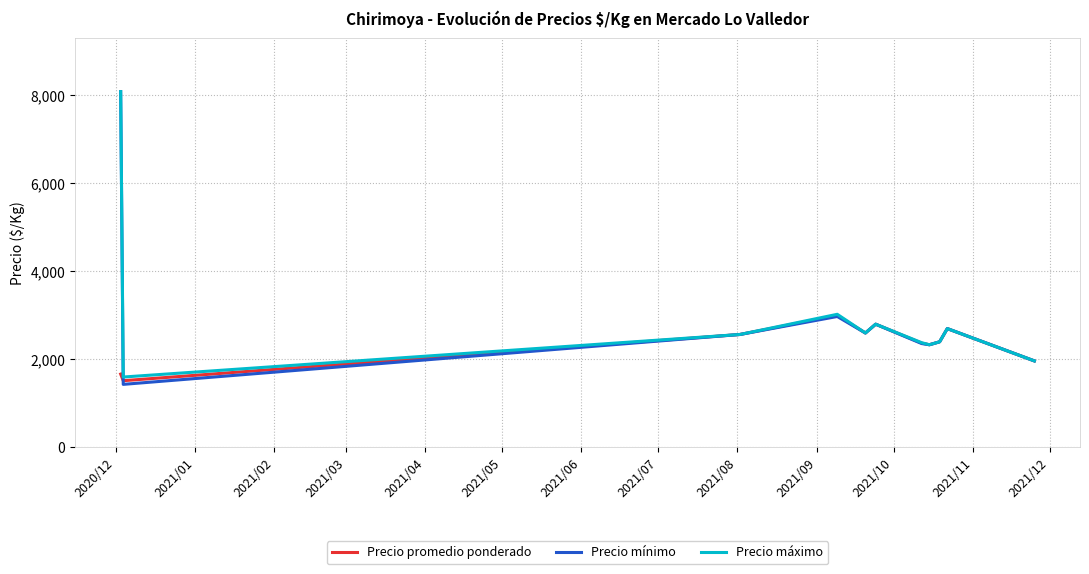

What is the lowest value of the Precio mínimo series?

1433.3